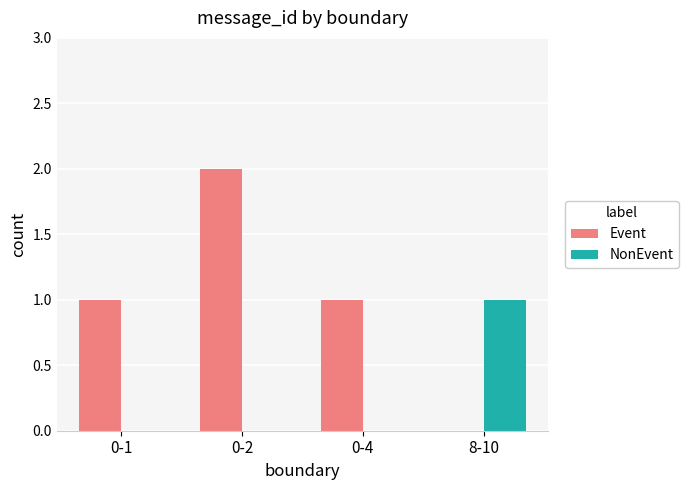

How many categories are shown in the chart?

4